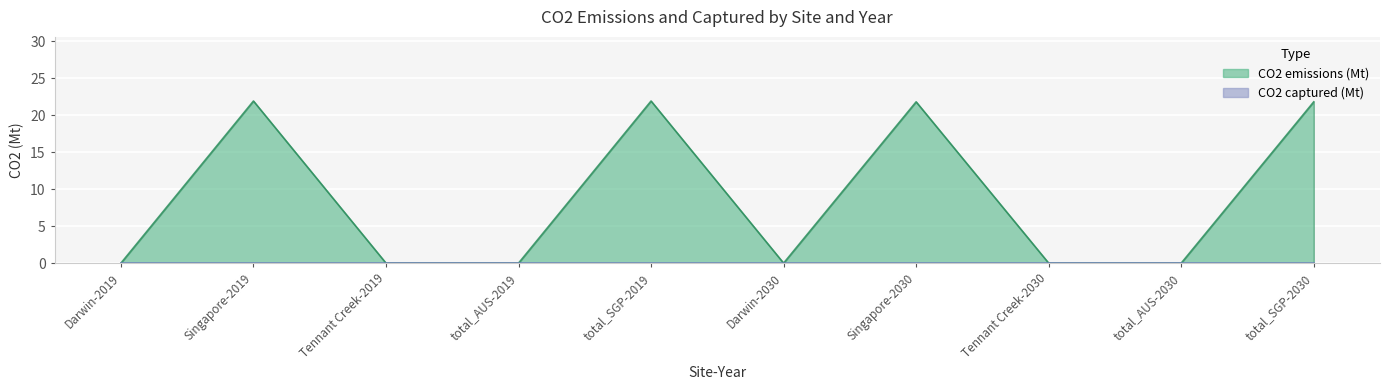

Is it true that the value at total_AUS-2019 is -14.2?

False